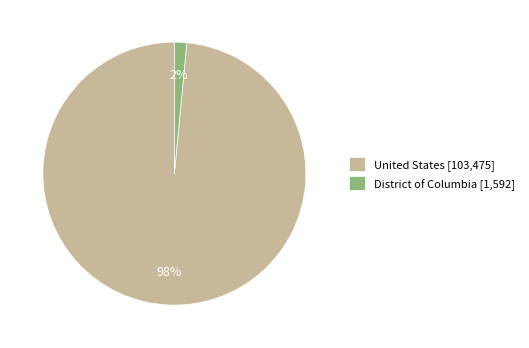

Count the number of slices in the pie.

2